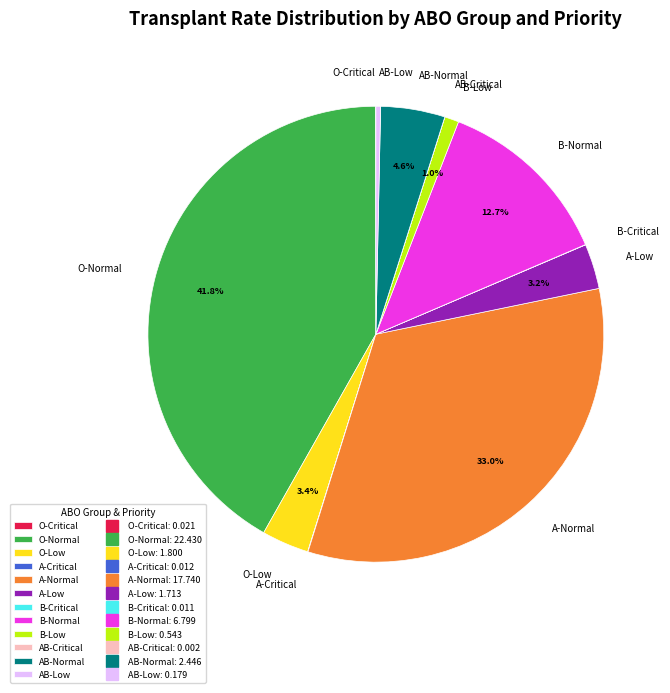

Which slice is the largest?

O-Normal